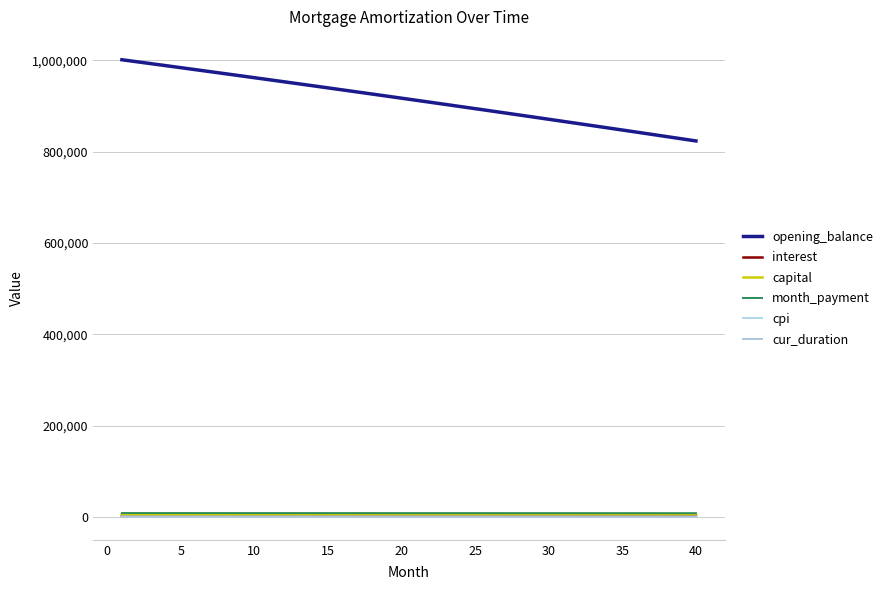

Which series has the largest total across all categories?

opening_balance